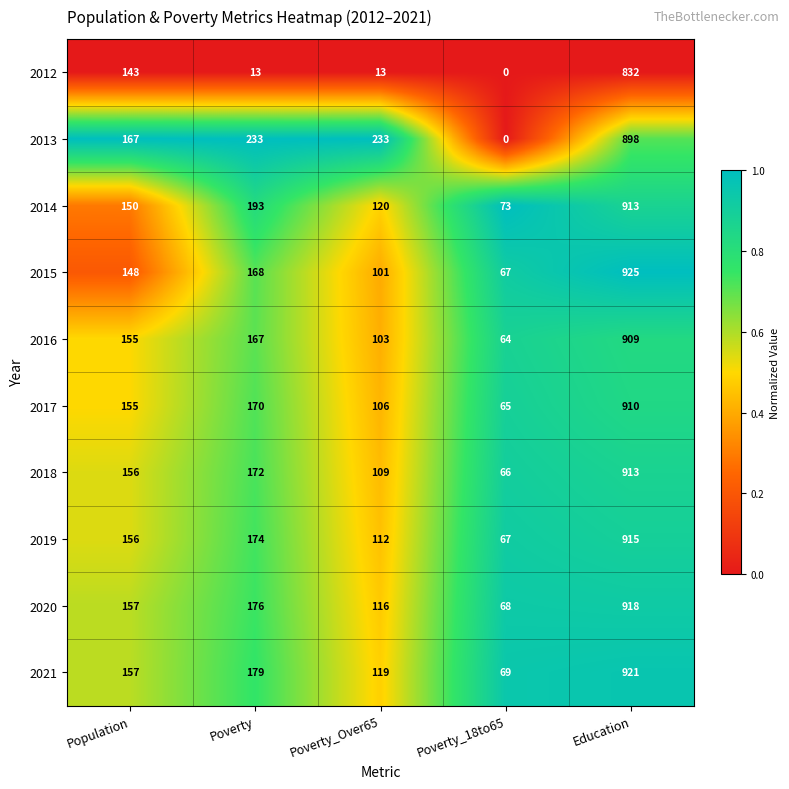

Is the value of 2016 at Poverty greater than the value of 2015 at Poverty_Over65?

Yes